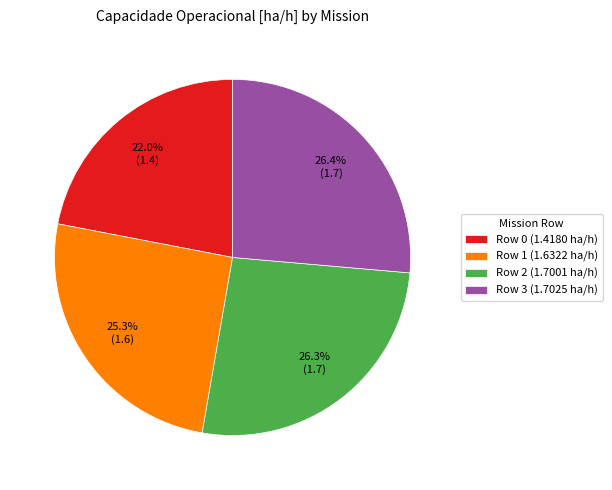

To the nearest percent, what percentage of the pie is Row 0?

22%